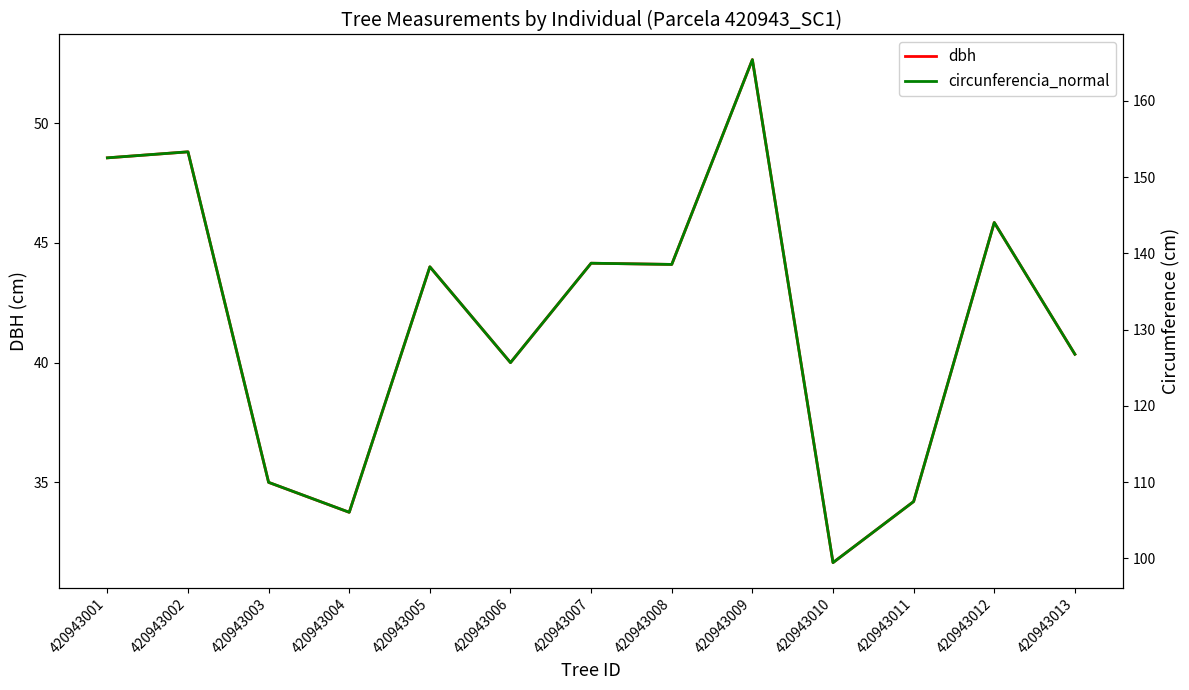

Reading left to right, list all the values displayed in this chart.

dbh: 420943001=48.5	420943002=48.8	420943003=35.0	420943004=33.8	420943005=44.0	420943006=40.0	420943007=44.1	420943008=44.1	420943009=52.6	420943010=31.6	420943011=34.2	420943012=45.9	420943013=40.4
circunferencia_normal: 420943001=152.5	420943002=153.3	420943003=110.0	420943004=106.0	420943005=138.2	420943006=125.7	420943007=138.7	420943008=138.5	420943009=165.4	420943010=99.4	420943011=107.4	420943012=144.0	420943013=126.8